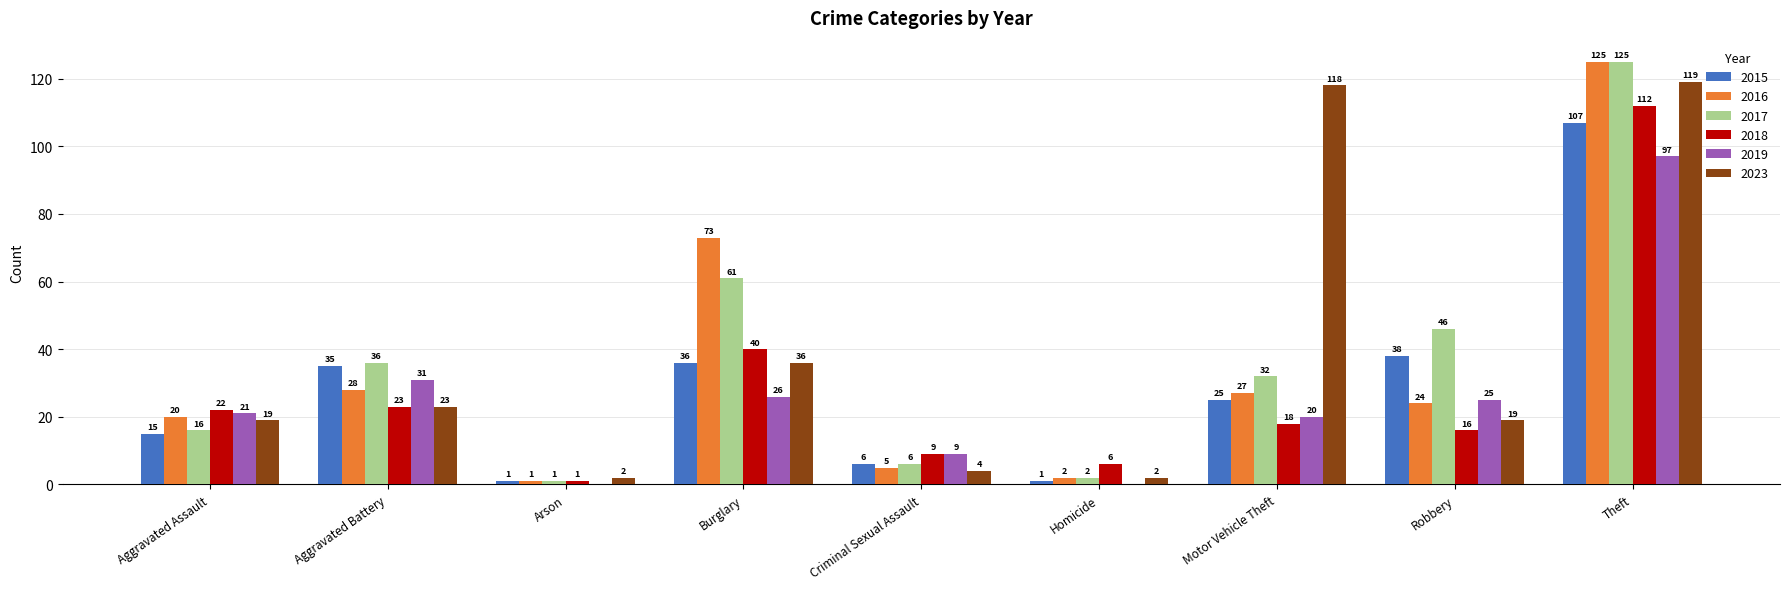

The value of 2018 at Aggravated Battery is 5. True or false?

False